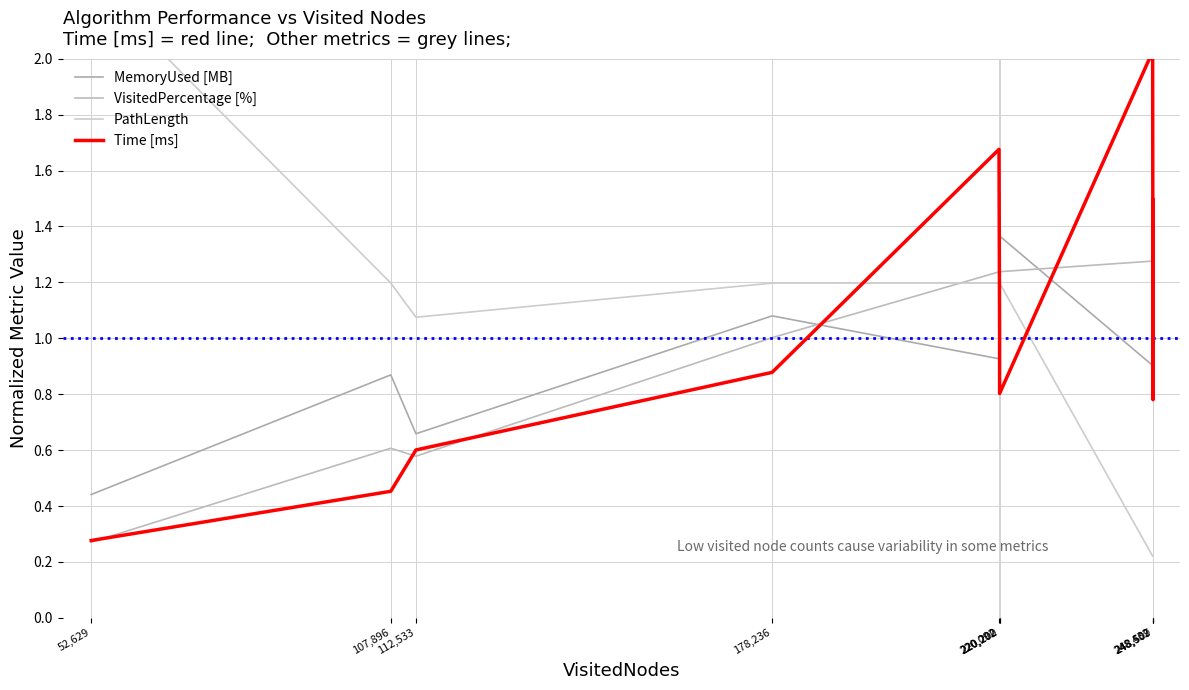

Which series has the largest total across all categories?

MemoryUsed [MB]